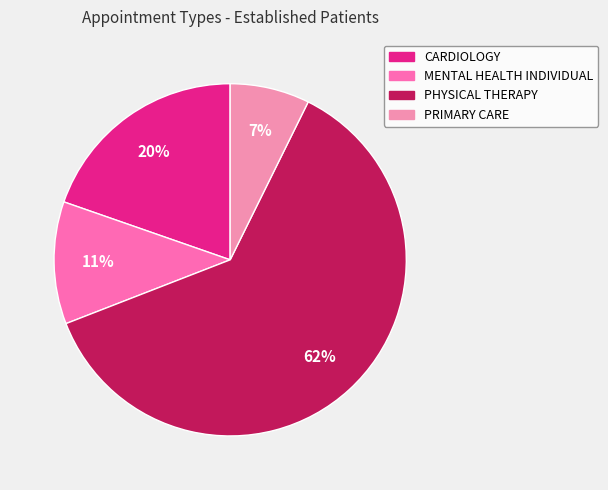

How many slices are in this pie chart?

4